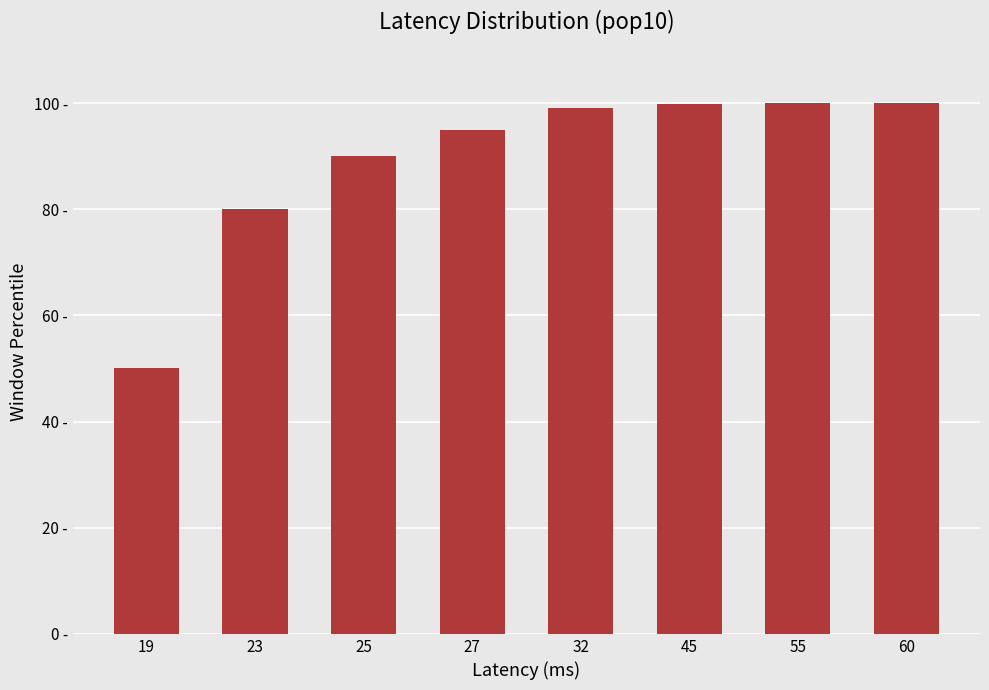

The value at 32 is 176.5. True or false?

False